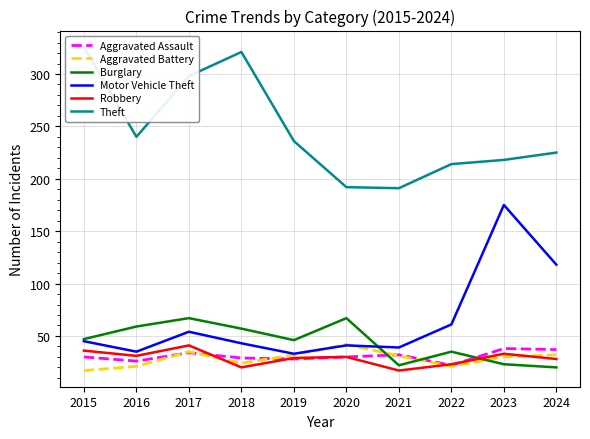

What is the difference between the Robbery values at 2022 and 2021?

6